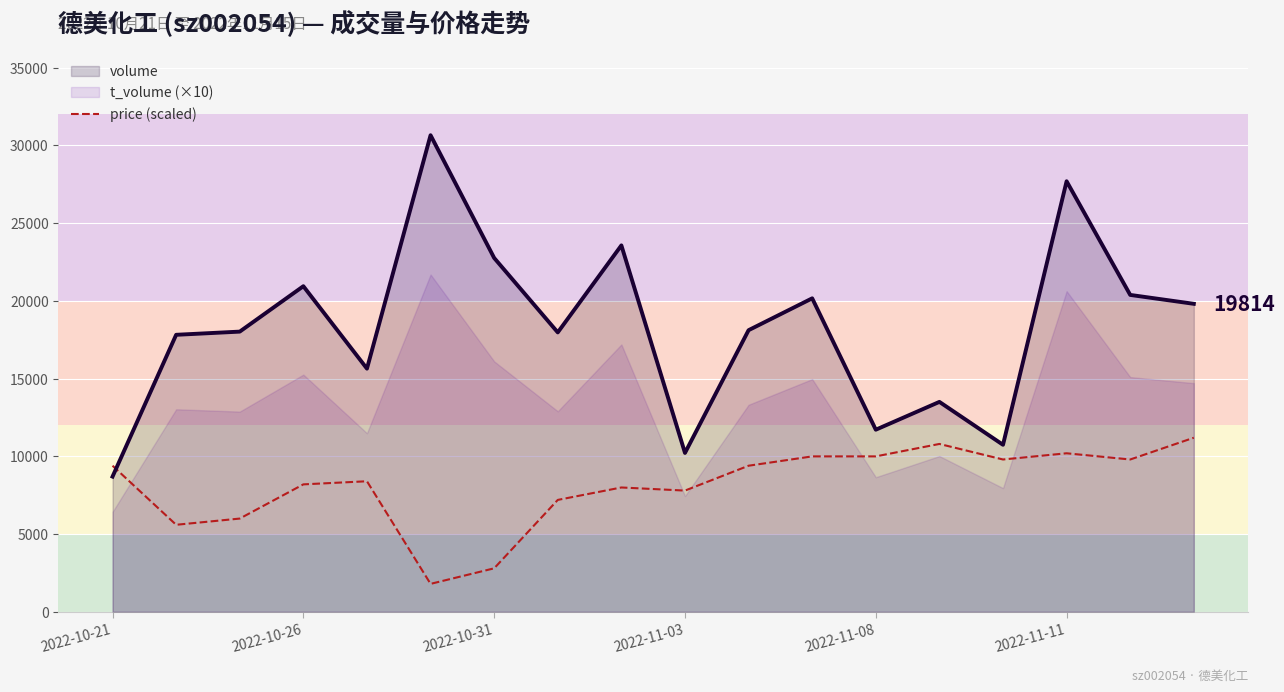

Which category has the lowest value in the volume series?

2022-10-21